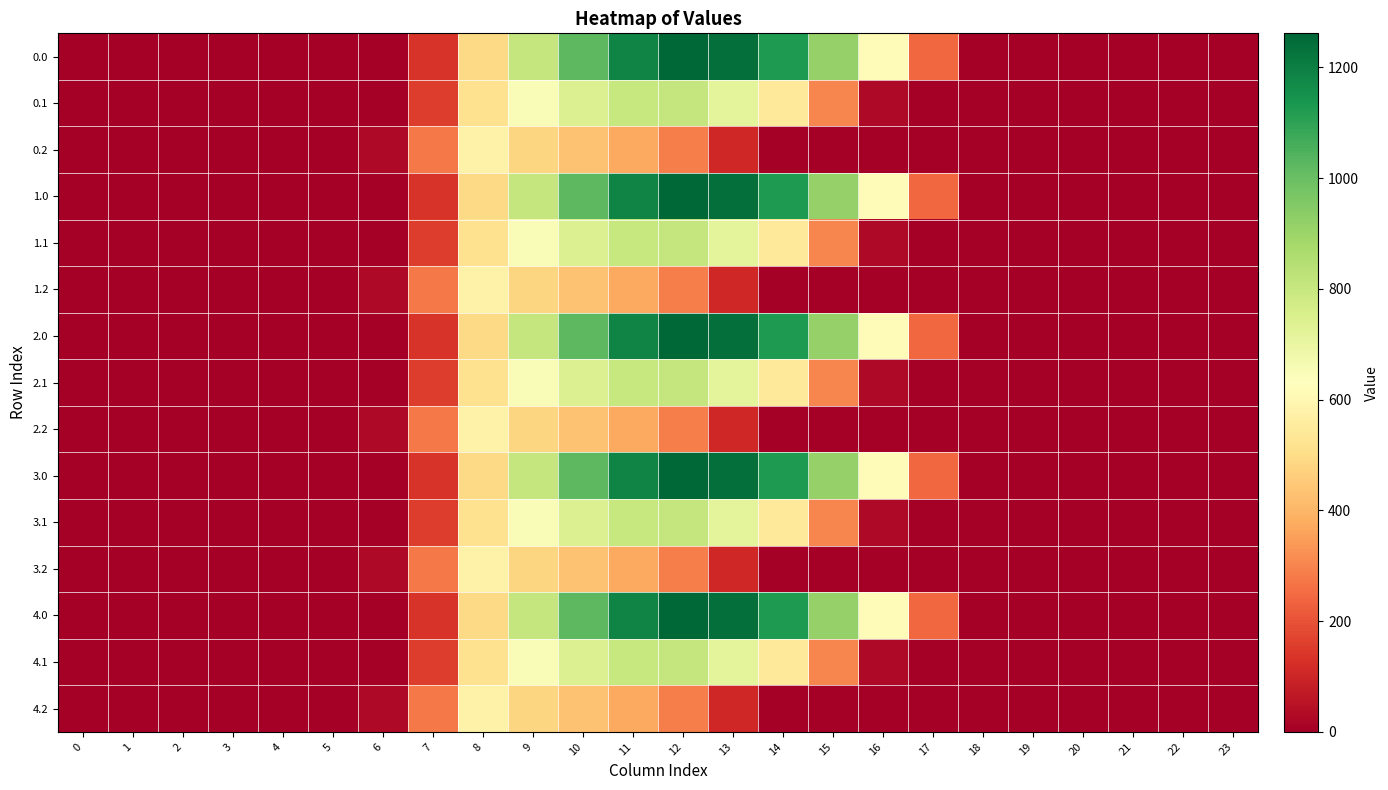

Reading left to right, what are all the values shown in this chart?

0.0: 0=0.0	1=0.0	2=0.0	3=0.0	4=0.0	5=0.0	6=0.0	7=134.3	8=489.3	9=804.0	10=1023.2	11=1185.2	12=1261.6	13=1237.4	14=1128.6	15=911.8	16=613.0	17=243.5	18=0.0	19=0.0	20=0.0	21=0.0	22=0.0	23=0.0
0.1: 0=0.0	1=0.0	2=0.0	3=0.0	4=0.0	5=0.0	6=0.0	7=153.2	8=514.8	9=646.9	10=742.1	11=800.2	12=806.9	13=715.3	14=544.1	15=301.4	16=26.8	17=0.0	18=0.0	19=0.0	20=0.0	21=0.0	22=0.0	23=0.0
0.2: 0=0.0	1=0.0	2=0.0	3=0.0	4=0.0	5=0.0	6=29.3	7=276.9	8=576.6	9=480.7	10=430.5	11=374.4	12=289.5	13=107.8	14=0.0	15=0.0	16=0.0	17=0.0	18=0.0	19=0.0	20=0.0	21=0.0	22=0.0	23=0.0
1.0: 0=0.0	1=0.0	2=0.0	3=0.0	4=0.0	5=0.0	6=0.0	7=134.3	8=489.3	9=804.0	10=1023.2	11=1185.2	12=1261.6	13=1237.4	14=1128.6	15=911.8	16=613.0	17=243.5	18=0.0	19=0.0	20=0.0	21=0.0	22=0.0	23=0.0
1.1: 0=0.0	1=0.0	2=0.0	3=0.0	4=0.0	5=0.0	6=0.0	7=153.2	8=514.8	9=646.9	10=742.1	11=800.2	12=806.9	13=715.3	14=544.1	15=301.4	16=26.8	17=0.0	18=0.0	19=0.0	20=0.0	21=0.0	22=0.0	23=0.0
1.2: 0=0.0	1=0.0	2=0.0	3=0.0	4=0.0	5=0.0	6=29.3	7=276.9	8=576.6	9=480.7	10=430.5	11=374.4	12=289.5	13=107.8	14=0.0	15=0.0	16=0.0	17=0.0	18=0.0	19=0.0	20=0.0	21=0.0	22=0.0	23=0.0
2.0: 0=0.0	1=0.0	2=0.0	3=0.0	4=0.0	5=0.0	6=0.0	7=134.3	8=489.3	9=804.0	10=1023.2	11=1185.2	12=1261.6	13=1237.4	14=1128.6	15=911.8	16=613.0	17=243.5	18=0.0	19=0.0	20=0.0	21=0.0	22=0.0	23=0.0
2.1: 0=0.0	1=0.0	2=0.0	3=0.0	4=0.0	5=0.0	6=0.0	7=153.2	8=514.8	9=646.9	10=742.1	11=800.2	12=806.9	13=715.3	14=544.1	15=301.4	16=26.8	17=0.0	18=0.0	19=0.0	20=0.0	21=0.0	22=0.0	23=0.0
2.2: 0=0.0	1=0.0	2=0.0	3=0.0	4=0.0	5=0.0	6=29.3	7=276.9	8=576.6	9=480.7	10=430.5	11=374.4	12=289.5	13=107.8	14=0.0	15=0.0	16=0.0	17=0.0	18=0.0	19=0.0	20=0.0	21=0.0	22=0.0	23=0.0
3.0: 0=0.0	1=0.0	2=0.0	3=0.0	4=0.0	5=0.0	6=0.0	7=134.3	8=489.3	9=804.0	10=1023.2	11=1185.2	12=1261.6	13=1237.4	14=1128.6	15=911.8	16=613.0	17=243.5	18=0.0	19=0.0	20=0.0	21=0.0	22=0.0	23=0.0
3.1: 0=0.0	1=0.0	2=0.0	3=0.0	4=0.0	5=0.0	6=0.0	7=153.2	8=514.8	9=646.9	10=742.1	11=800.2	12=806.9	13=715.3	14=544.1	15=301.4	16=26.8	17=0.0	18=0.0	19=0.0	20=0.0	21=0.0	22=0.0	23=0.0
3.2: 0=0.0	1=0.0	2=0.0	3=0.0	4=0.0	5=0.0	6=29.3	7=276.9	8=576.6	9=480.7	10=430.5	11=374.4	12=289.5	13=107.8	14=0.0	15=0.0	16=0.0	17=0.0	18=0.0	19=0.0	20=0.0	21=0.0	22=0.0	23=0.0
4.0: 0=0.0	1=0.0	2=0.0	3=0.0	4=0.0	5=0.0	6=0.0	7=134.3	8=489.3	9=804.0	10=1023.2	11=1185.2	12=1261.6	13=1237.4	14=1128.6	15=911.8	16=613.0	17=243.5	18=0.0	19=0.0	20=0.0	21=0.0	22=0.0	23=0.0
4.1: 0=0.0	1=0.0	2=0.0	3=0.0	4=0.0	5=0.0	6=0.0	7=153.2	8=514.8	9=646.9	10=742.1	11=800.2	12=806.9	13=715.3	14=544.1	15=301.4	16=26.8	17=0.0	18=0.0	19=0.0	20=0.0	21=0.0	22=0.0	23=0.0
4.2: 0=0.0	1=0.0	2=0.0	3=0.0	4=0.0	5=0.0	6=29.3	7=276.9	8=576.6	9=480.7	10=430.5	11=374.4	12=289.5	13=107.8	14=0.0	15=0.0	16=0.0	17=0.0	18=0.0	19=0.0	20=0.0	21=0.0	22=0.0	23=0.0